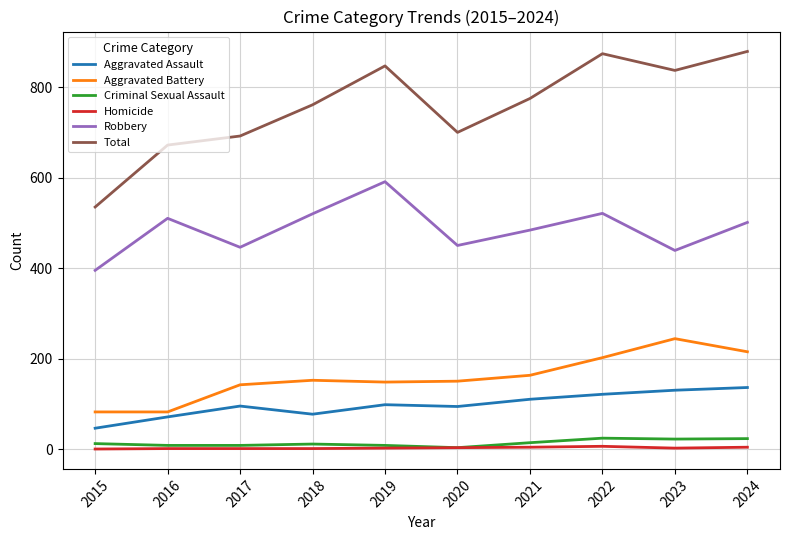

How many values in the Aggravated Assault series are below 98?

5